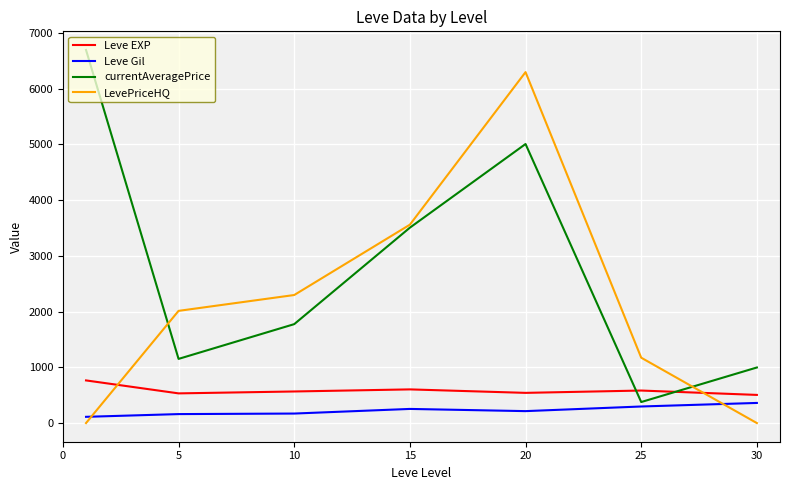

How many times do currentAveragePrice and Leve EXP cross each other?

2